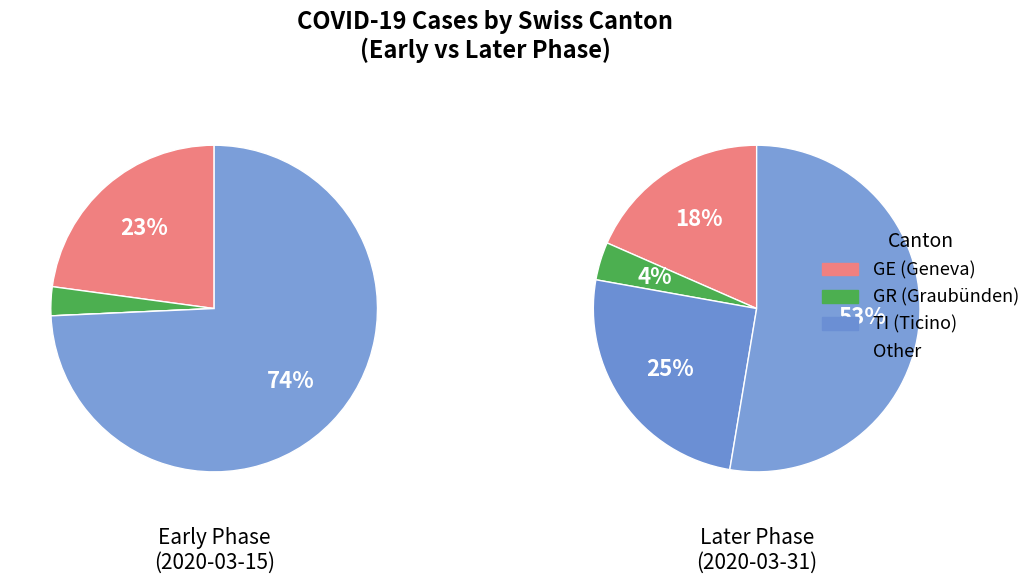

Count the number of slices in the pie.

4